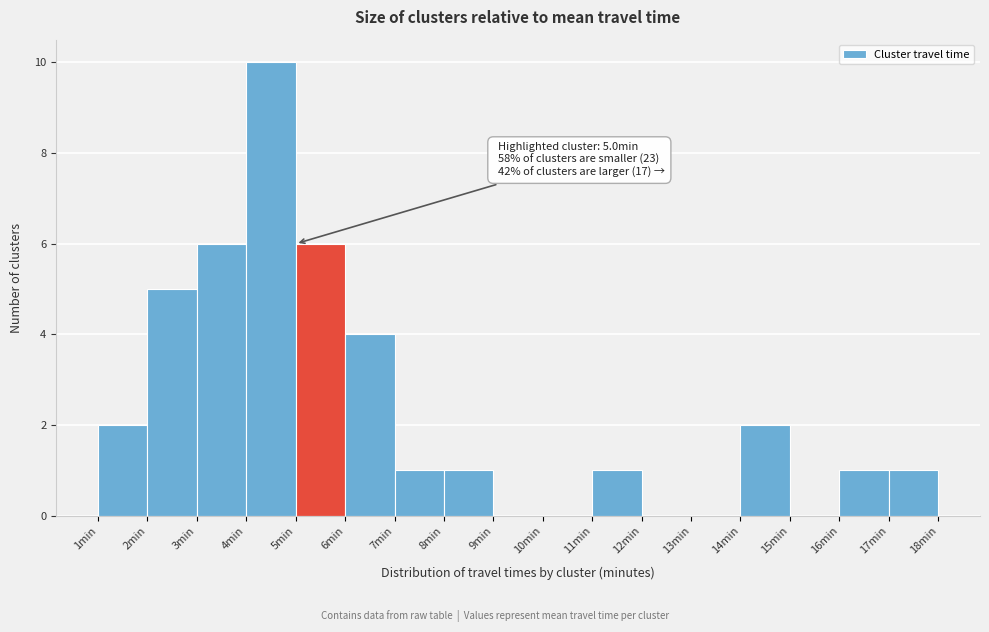

Over which range of the x-axis is the bar tallest?

4 to 5